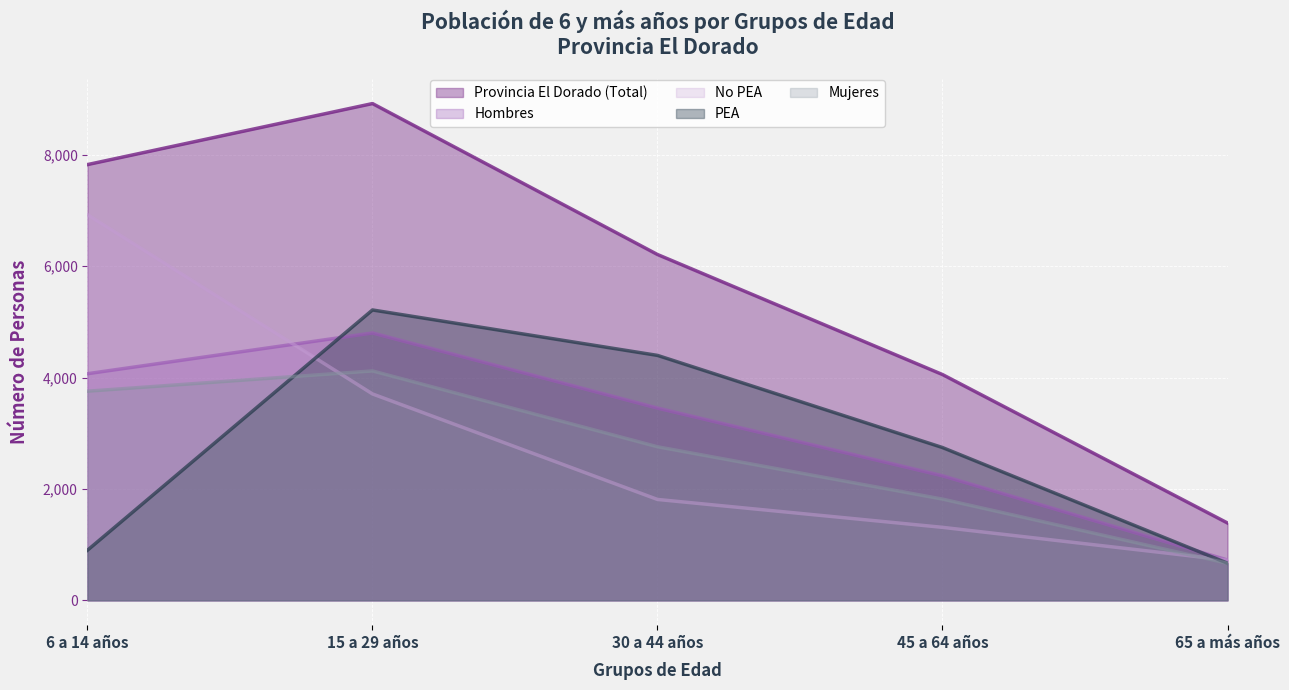

What is the greatest value displayed?

8922